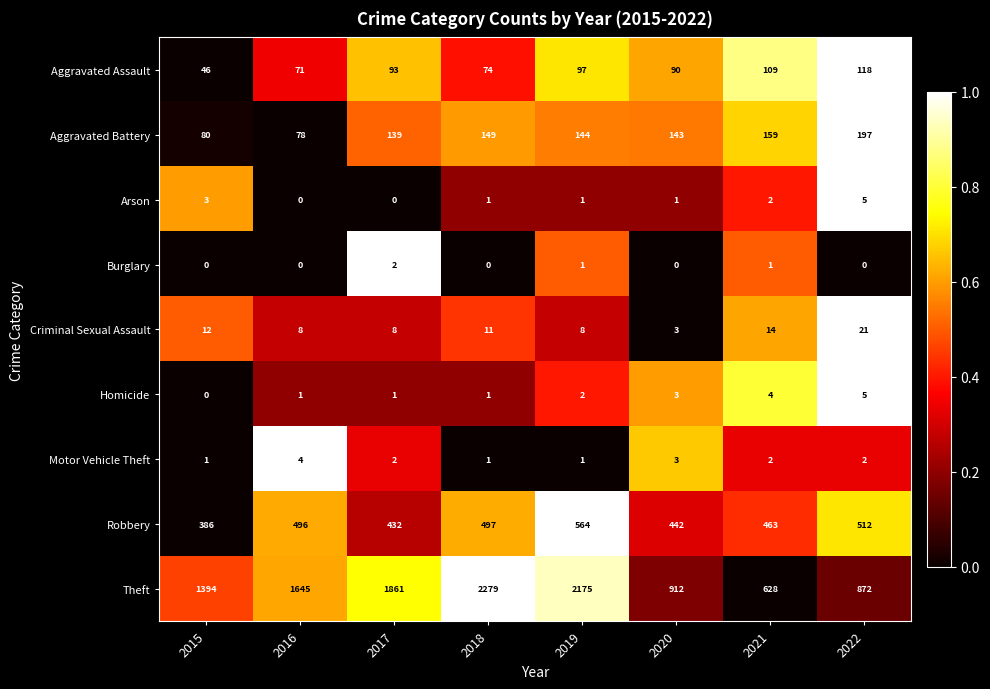

Which series has the widest spread of values?

Theft